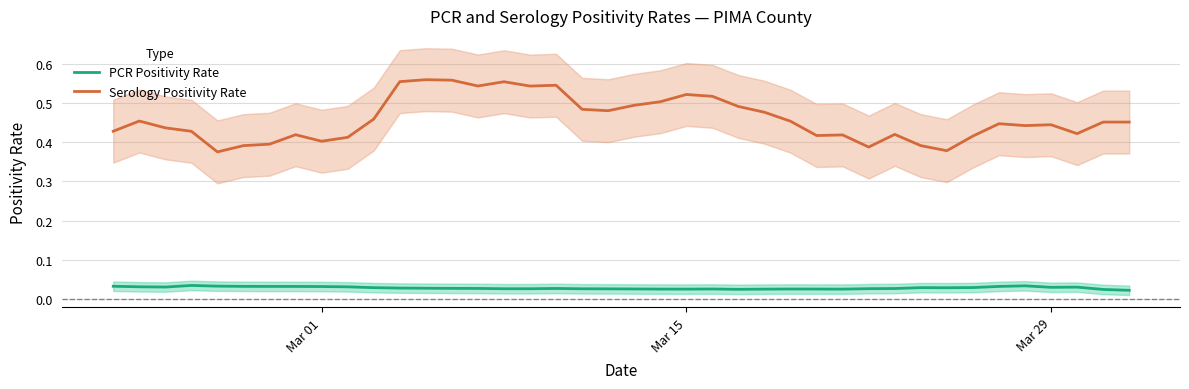

True or false: Serology Positivity Rate and PCR Positivity Rate intersect in this chart.

False